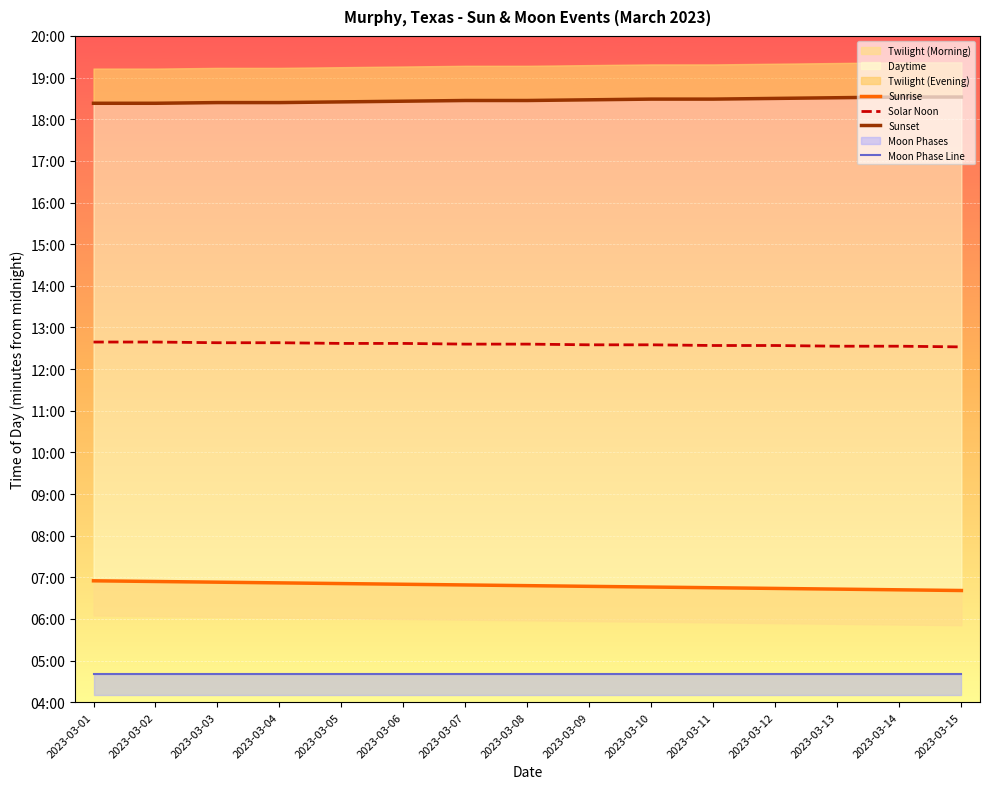

At which label does Sunset first exceed 1107?

2023-03-09